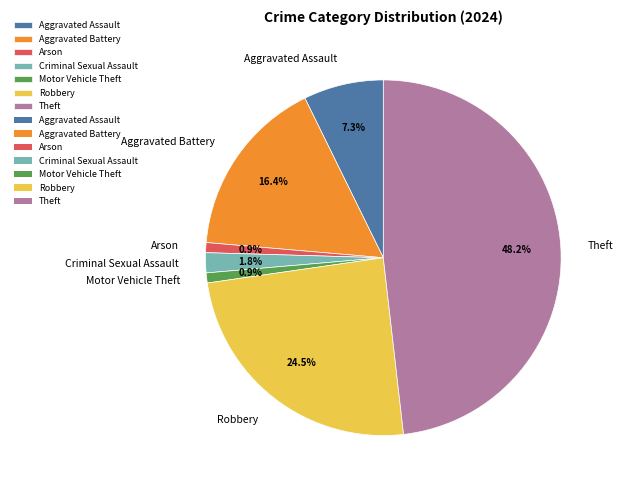

How many segments does this pie chart have?

7